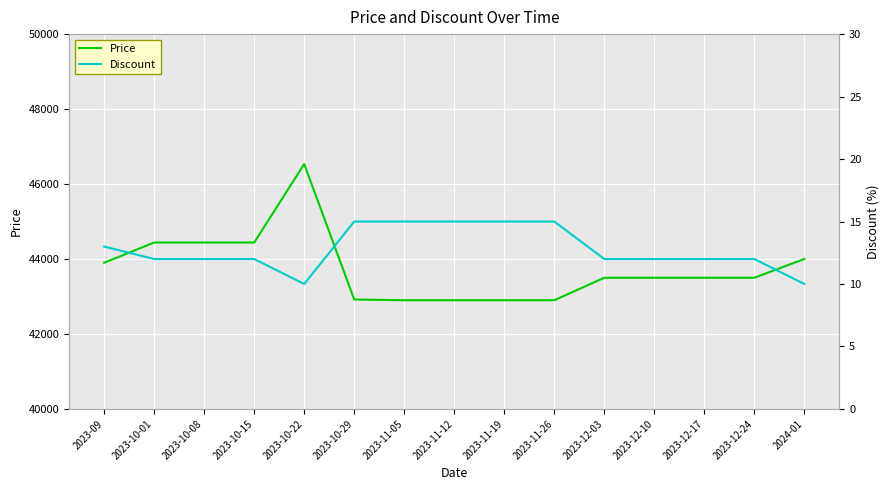

The Price series shows 65167 at 2023-12-17. True or false?

False